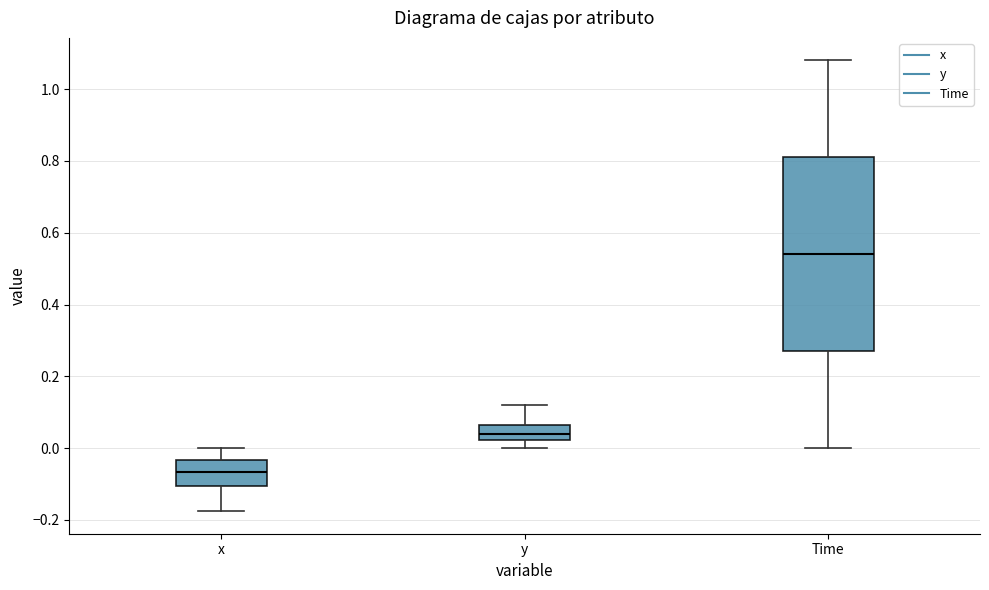

Which box is the tallest, from its lower edge to its upper edge?

Time